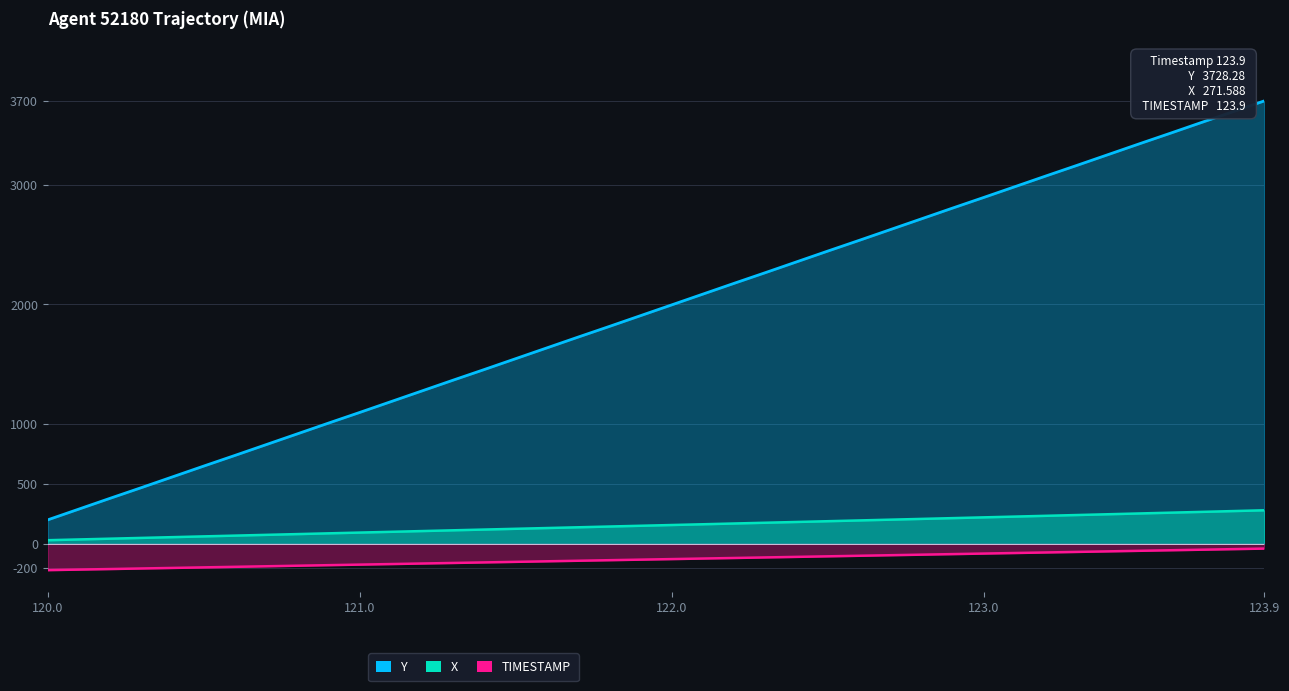

Where is TIMESTAMP nearest to the value -130?

19